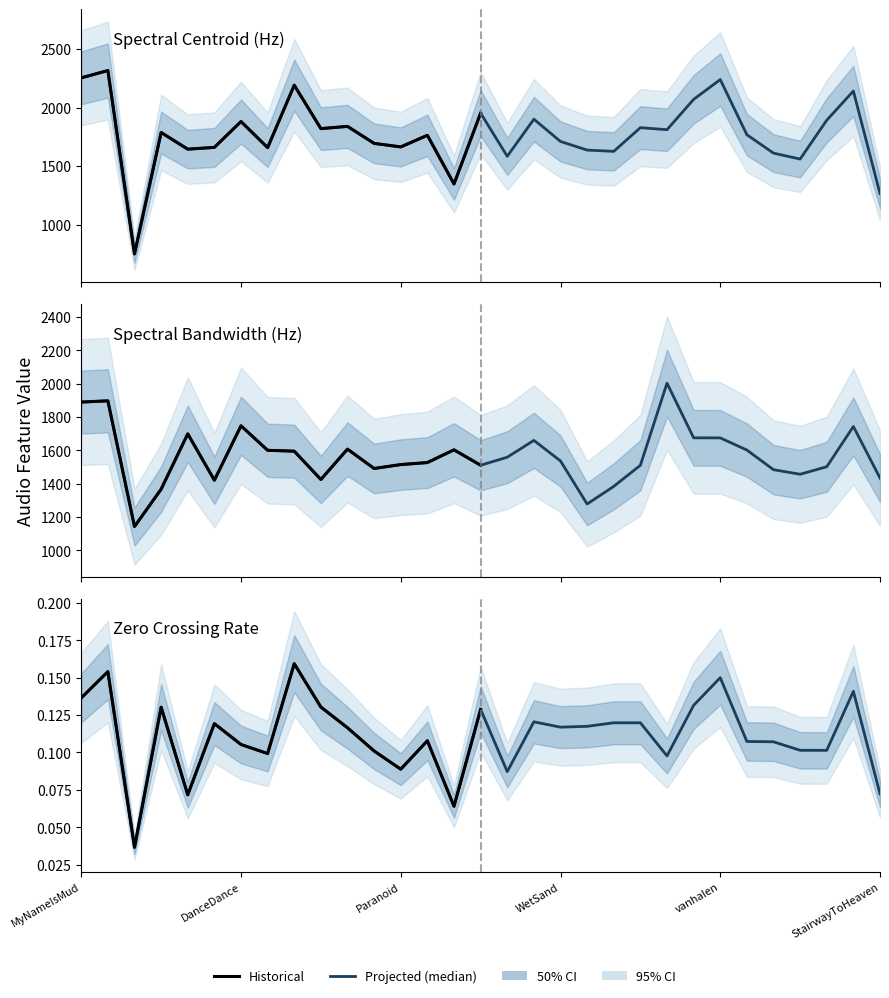

The value of Spectral Centroid at StairwayToHeaven is 1266.6. True or false?

True